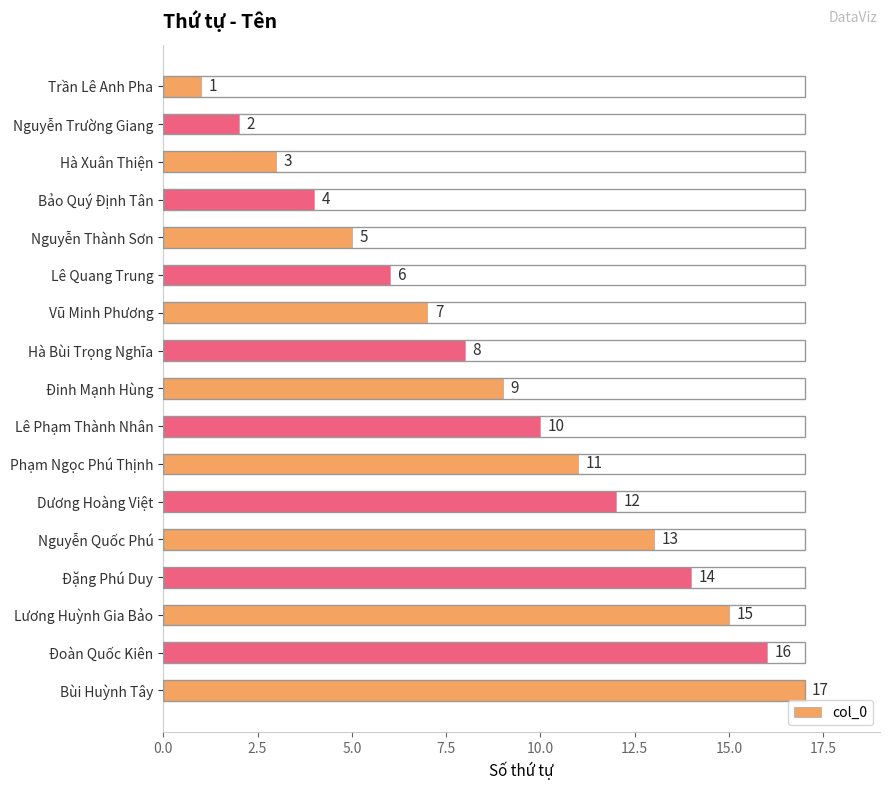

What is the average value?

9